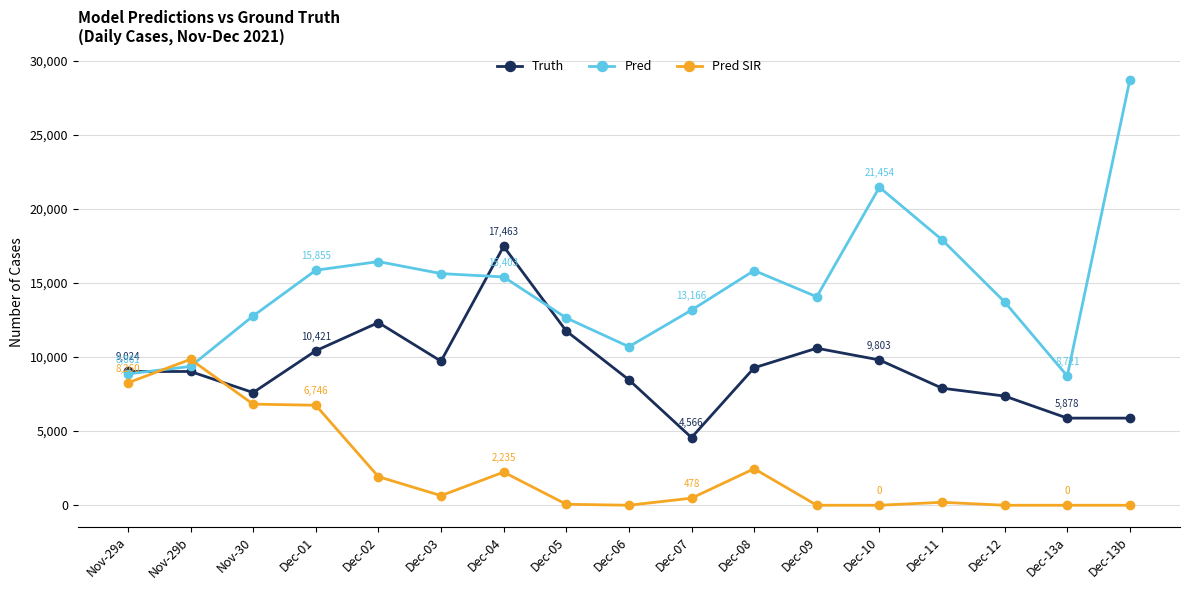

What is the label of the 16th point from the right?

Nov-29b